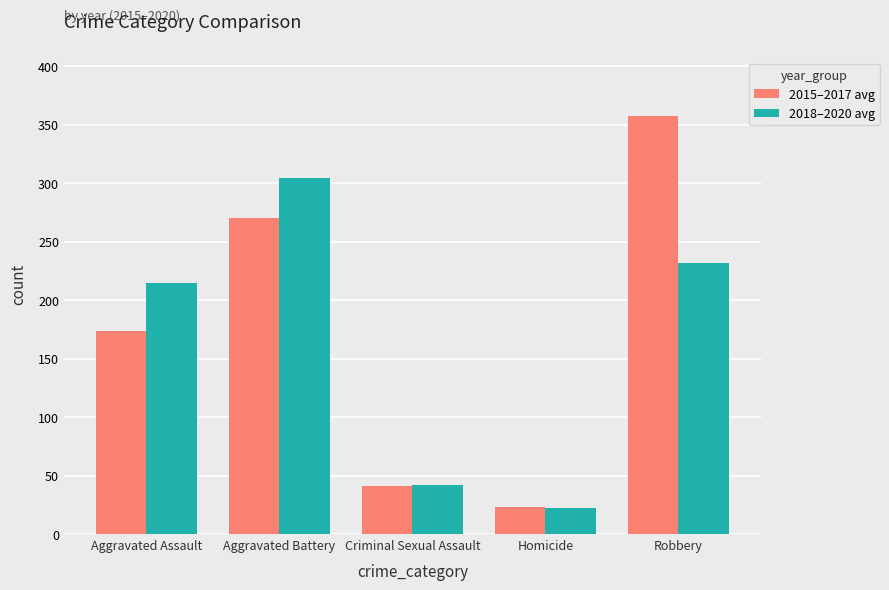

How many data points does each series have?

5